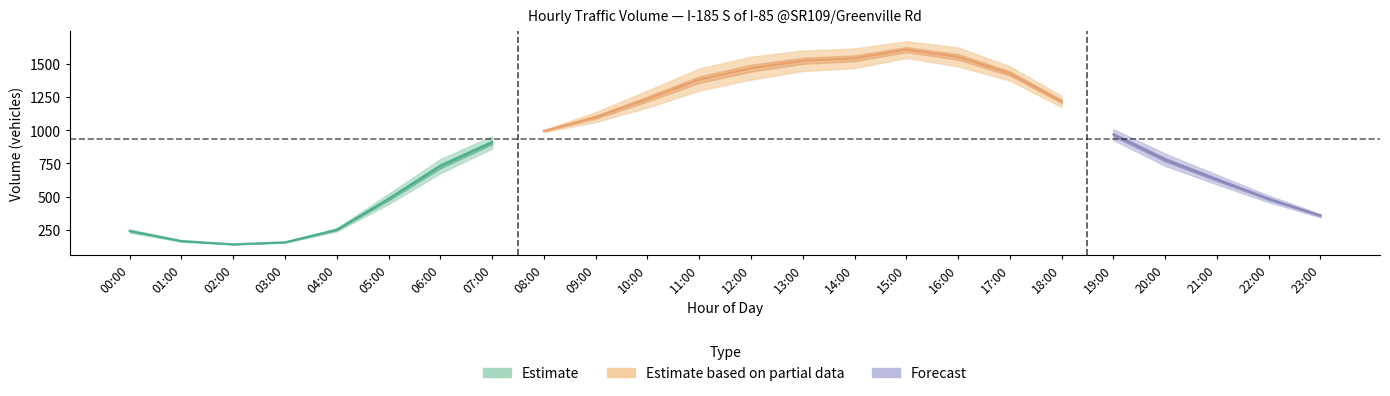

What is the value of the 7 Day point at the 8th from the left?

861